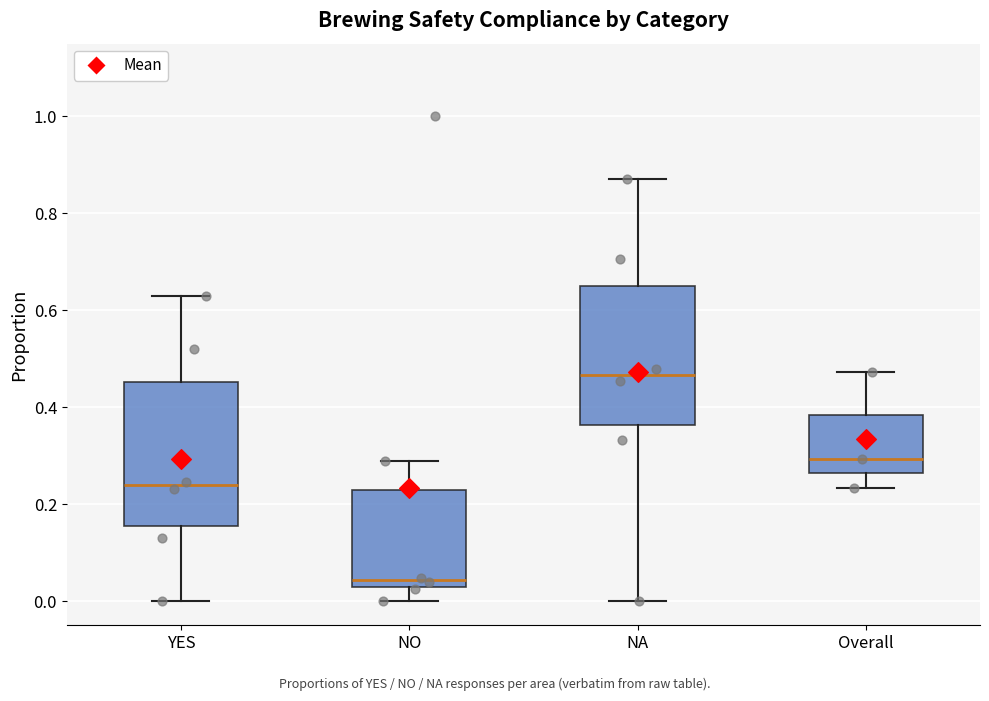

Where does the median line of the box for NA sit on the y-axis? The values are not printed on the chart, so give them approximately, as read against the axis.

0.46